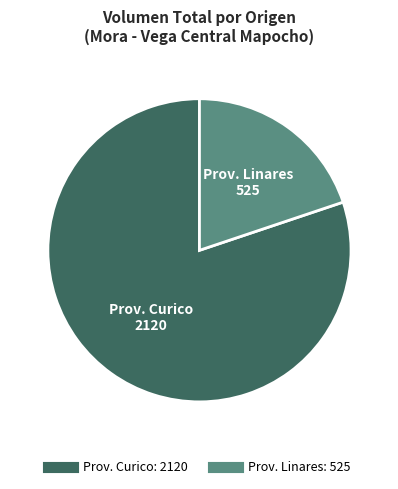

Is there any slice that represents more than half of the pie?

Yes